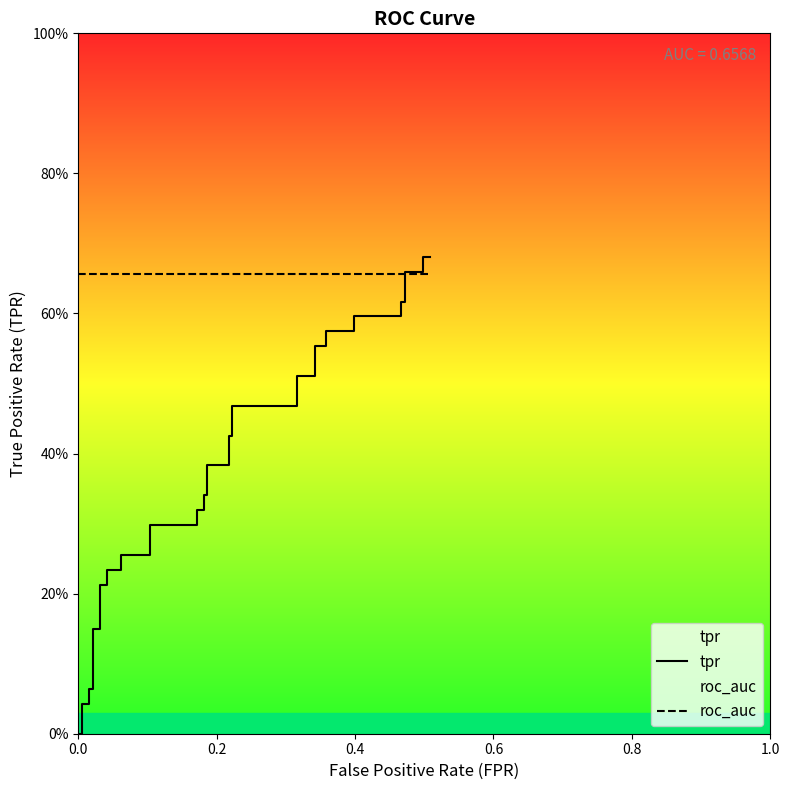

What is the difference between the highest and lowest values at 6?

0.5